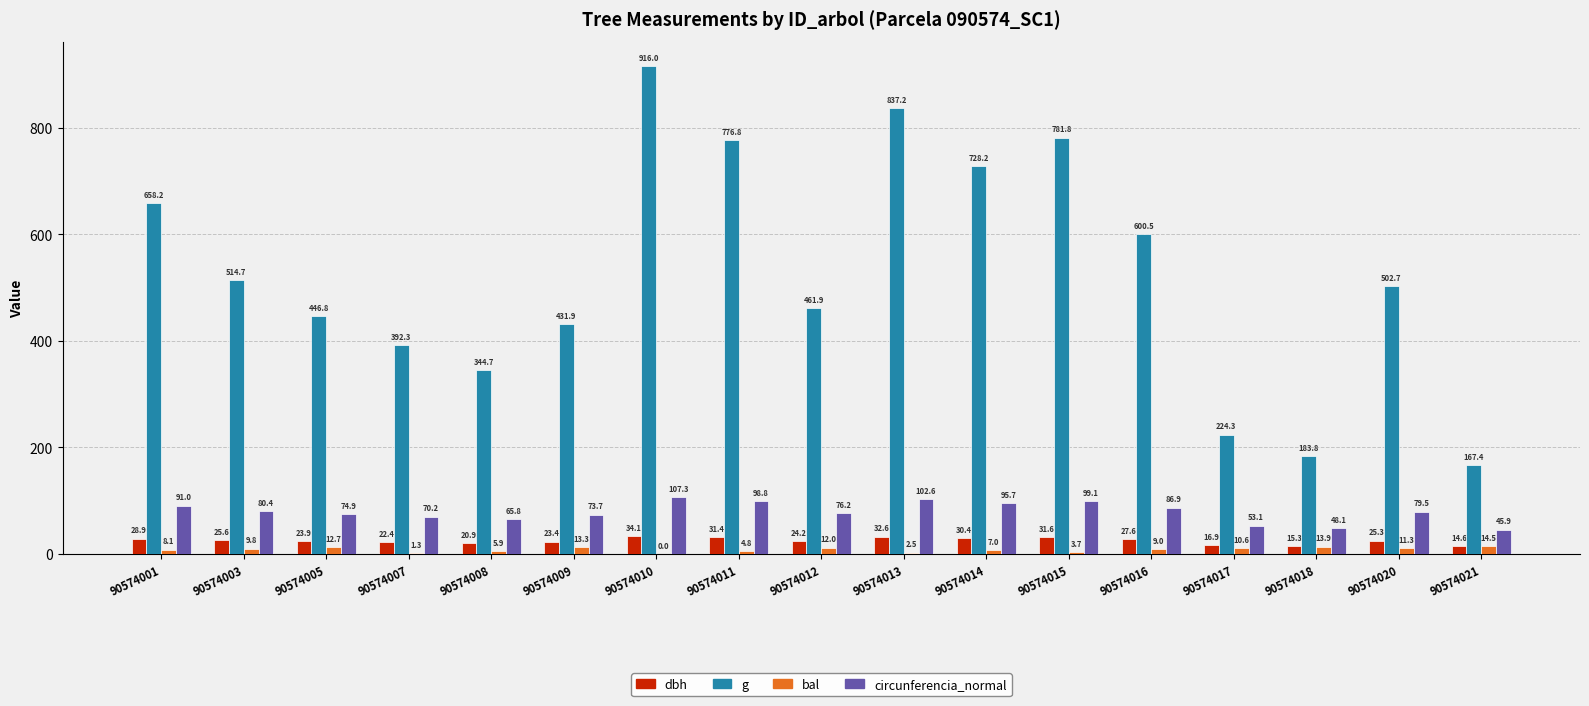

True or false: dbh has a value of 22.4 at 90574007.

True